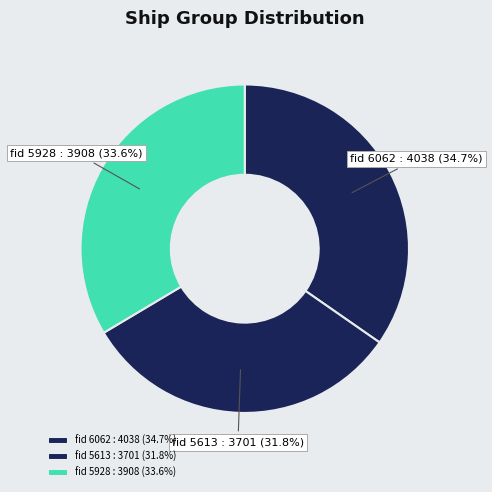

Count the number of slices in the pie.

3